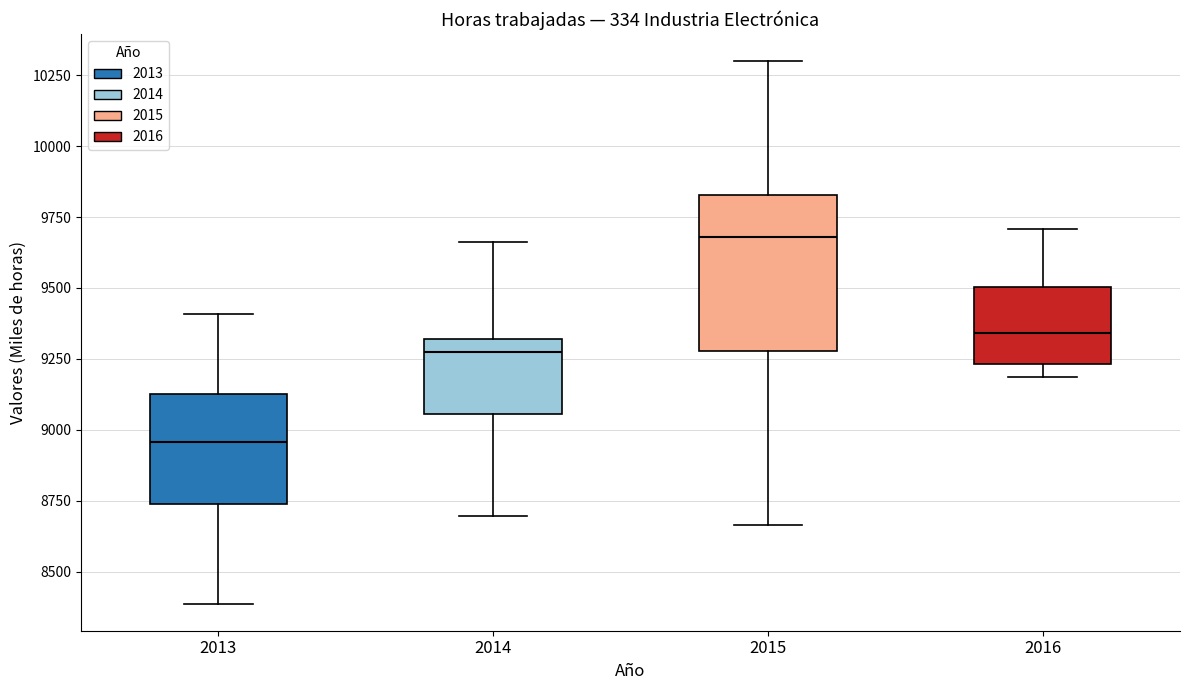

Reading left to right, read every box against the y-axis: the position of its median line, the range the box covers, and the ends of its whiskers. The values are not printed on the chart, so give them approximately, as read against the axis.

2013: median 8950, box 8750 to 9150, whiskers 8400 to 9400
2014: median 9250, box 9050 to 9300, whiskers 8700 to 9650
2015: median 9700, box 9300 to 9850, whiskers 8650 to 10300
2016: median 9350, box 9250 to 9500, whiskers 9200 to 9700